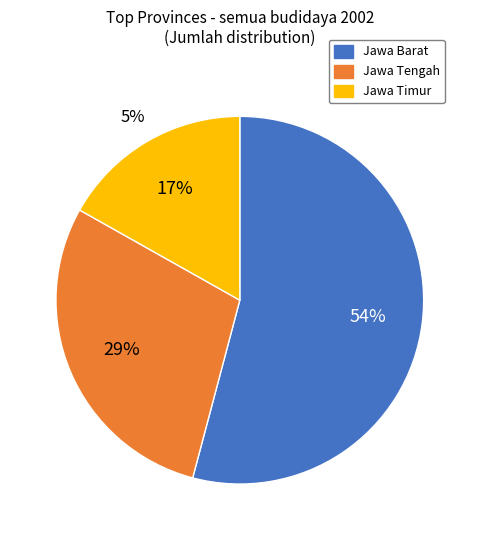

How many slices are in this pie chart?

3